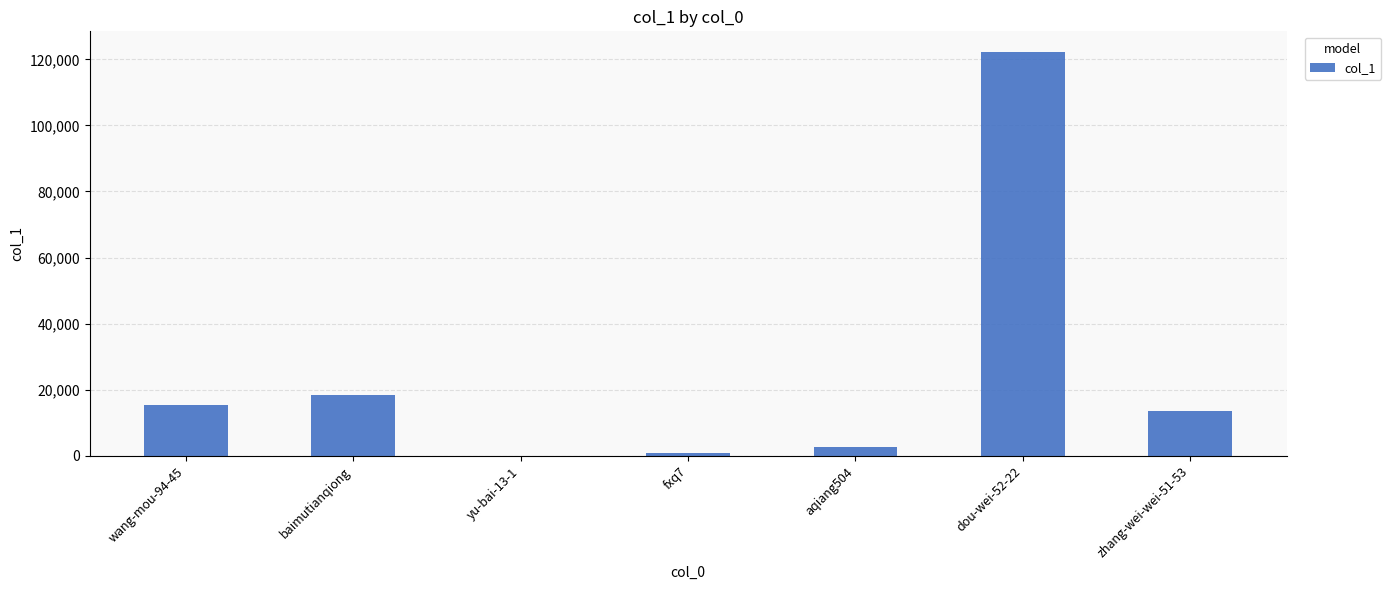

Which category has the highest value across all series?

dou-wei-52-22